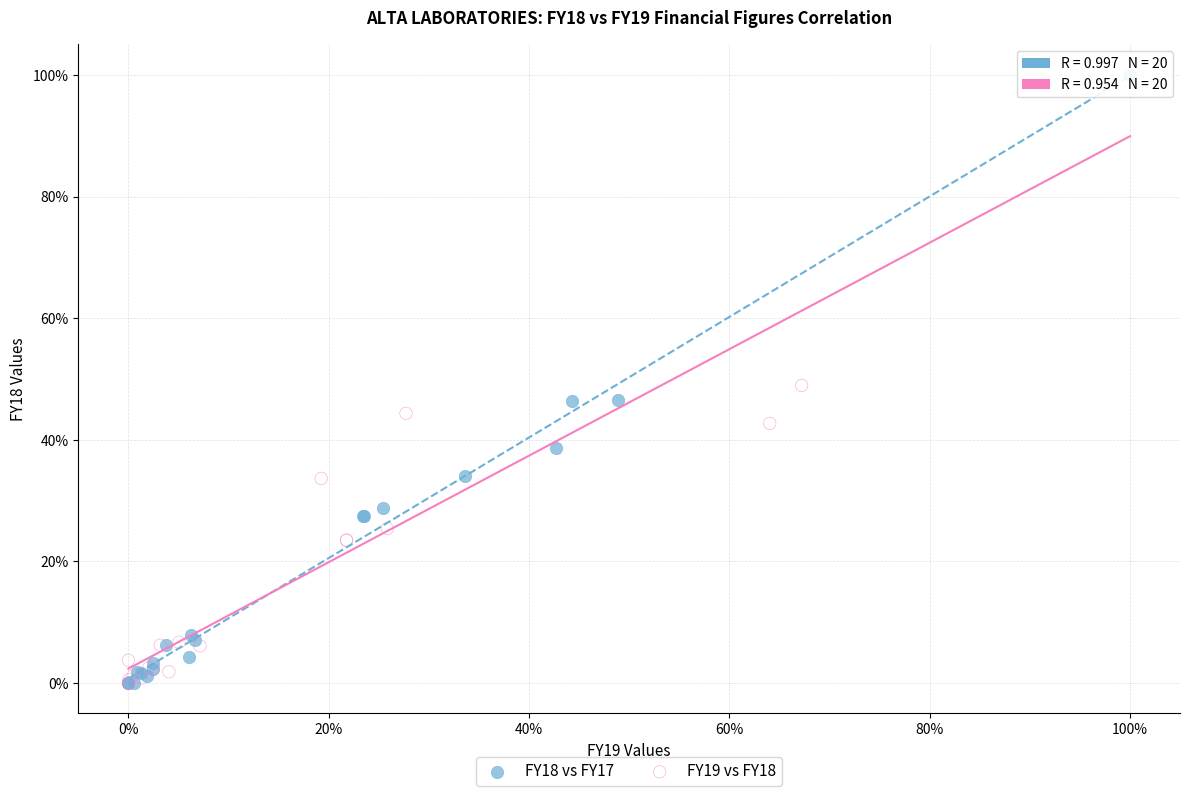

What are all the series names shown in the legend?

FY18 vs FY17, FY19 vs FY18